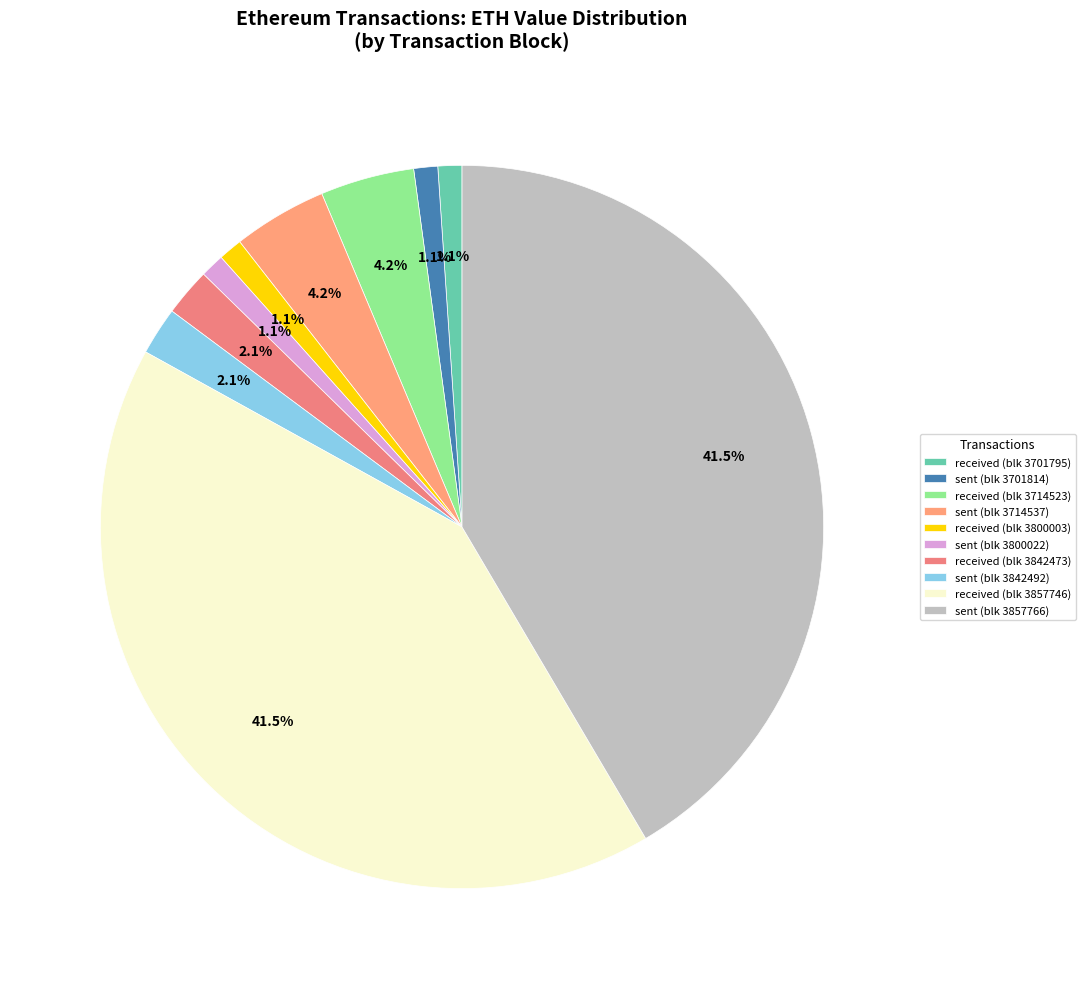

How many segments does this pie chart have?

10